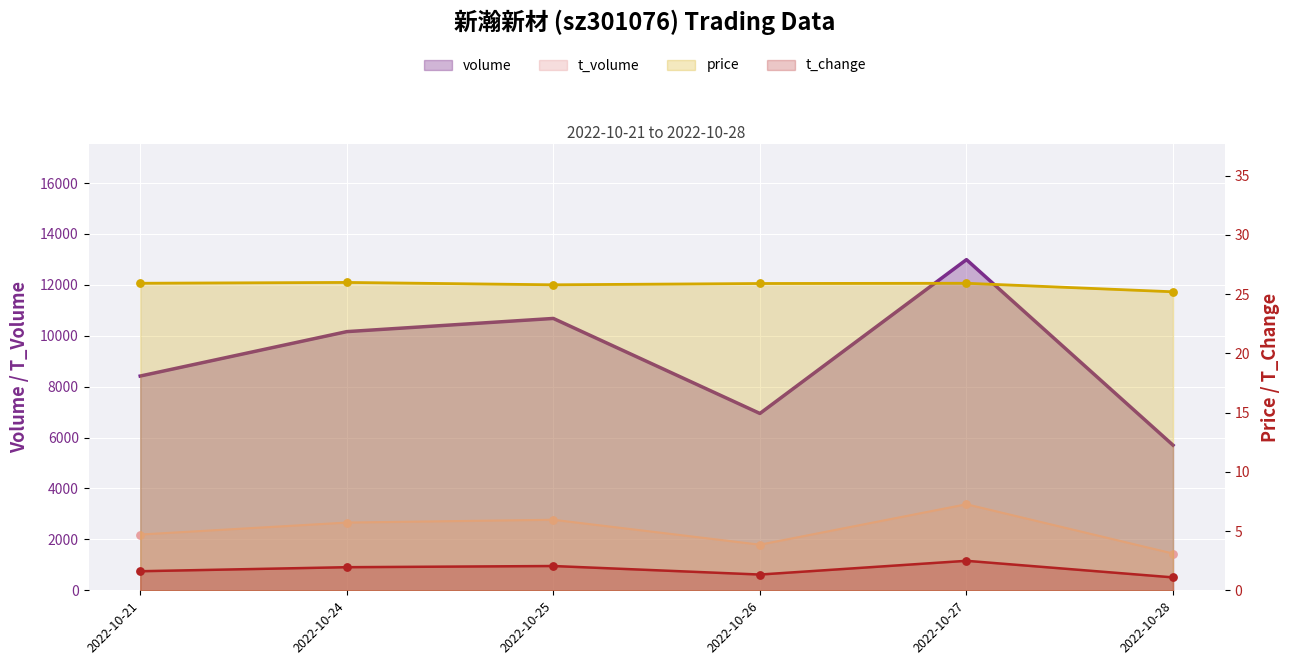

Which series has the largest Y range (max minus min)?

volume